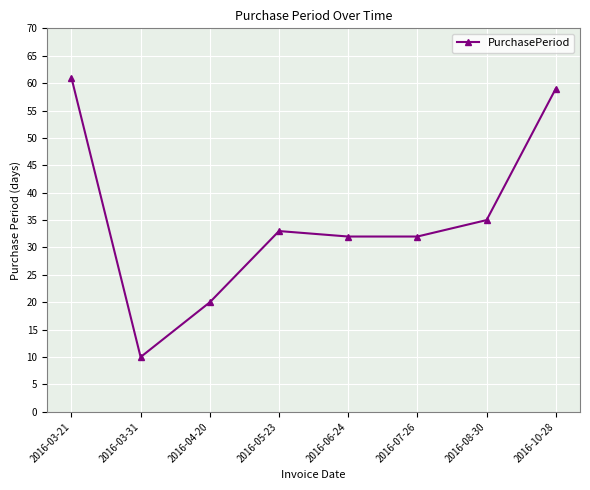

Reading right to left, extract all data points from this chart.

2016-10-28=59	2016-08-30=35	2016-07-26=32	2016-06-24=32	2016-05-23=33	2016-04-20=20	2016-03-31=10	2016-03-21=61